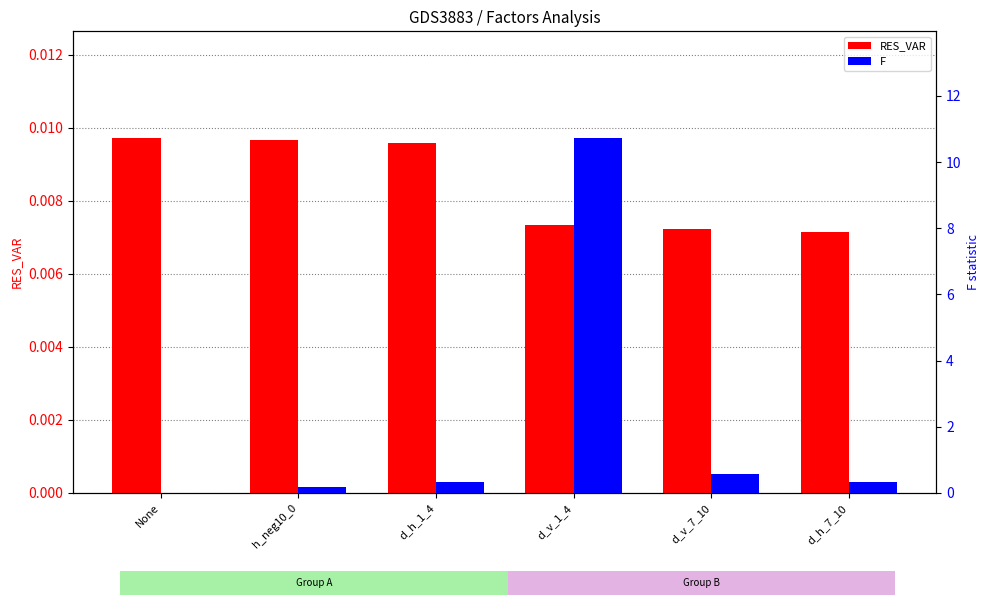

Count the number of data series in this chart.

2